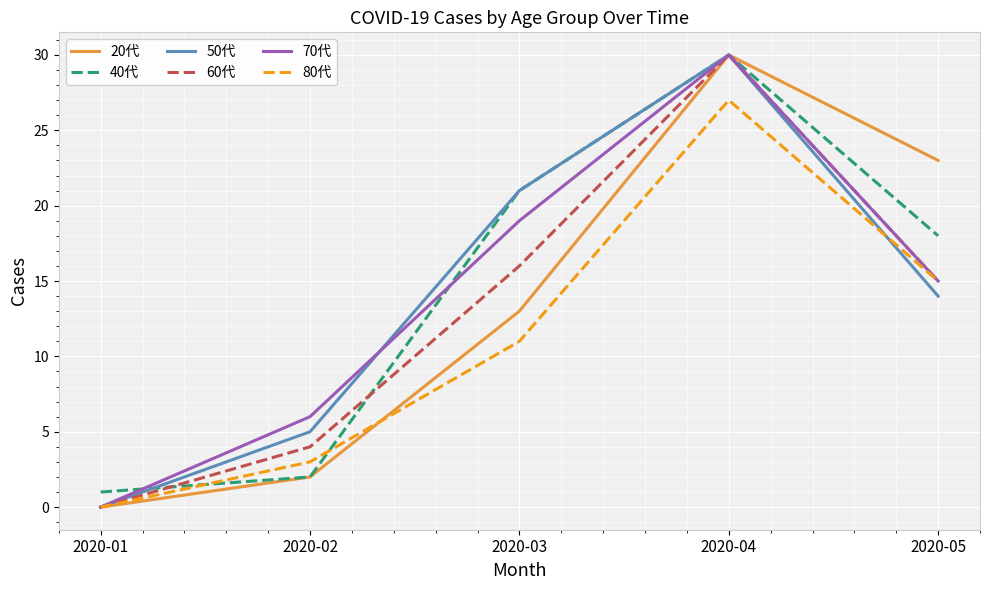

List the labels in order of 80代 value, largest first.

2020-04, 2020-05, 2020-03, 2020-02, 2020-01